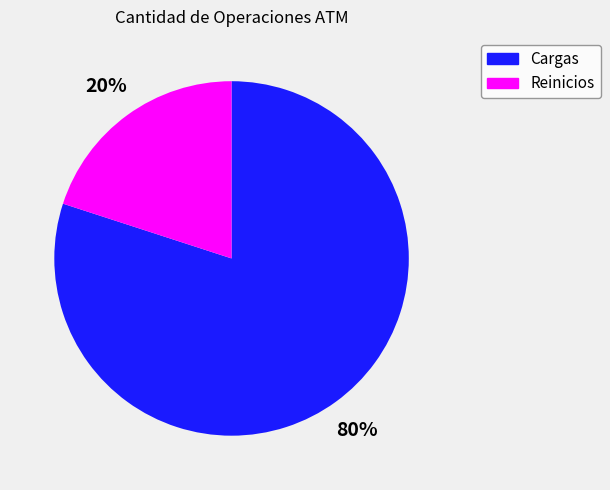

Count the number of slices in the pie.

2